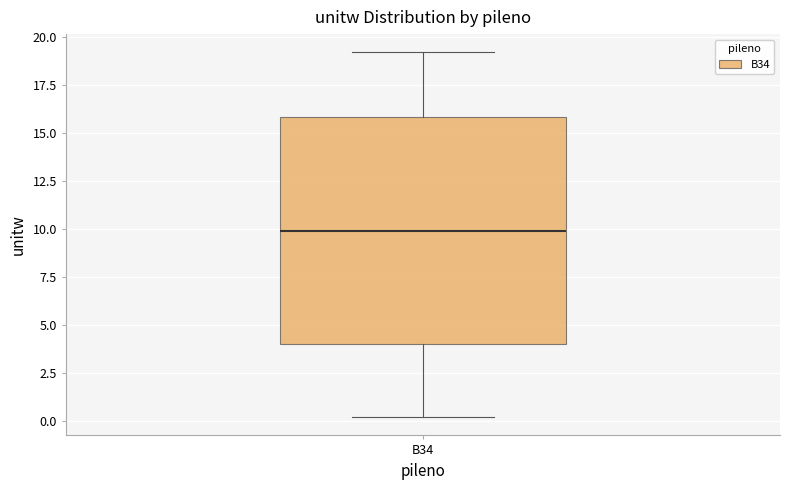

Read this box plot against the y-axis: the position of the median line, the range covered by the box, and the ends of both whiskers. The values are not printed on the chart, so give them approximately, as read against the axis.

median 10, box 4 to 16, whiskers 0 to 19